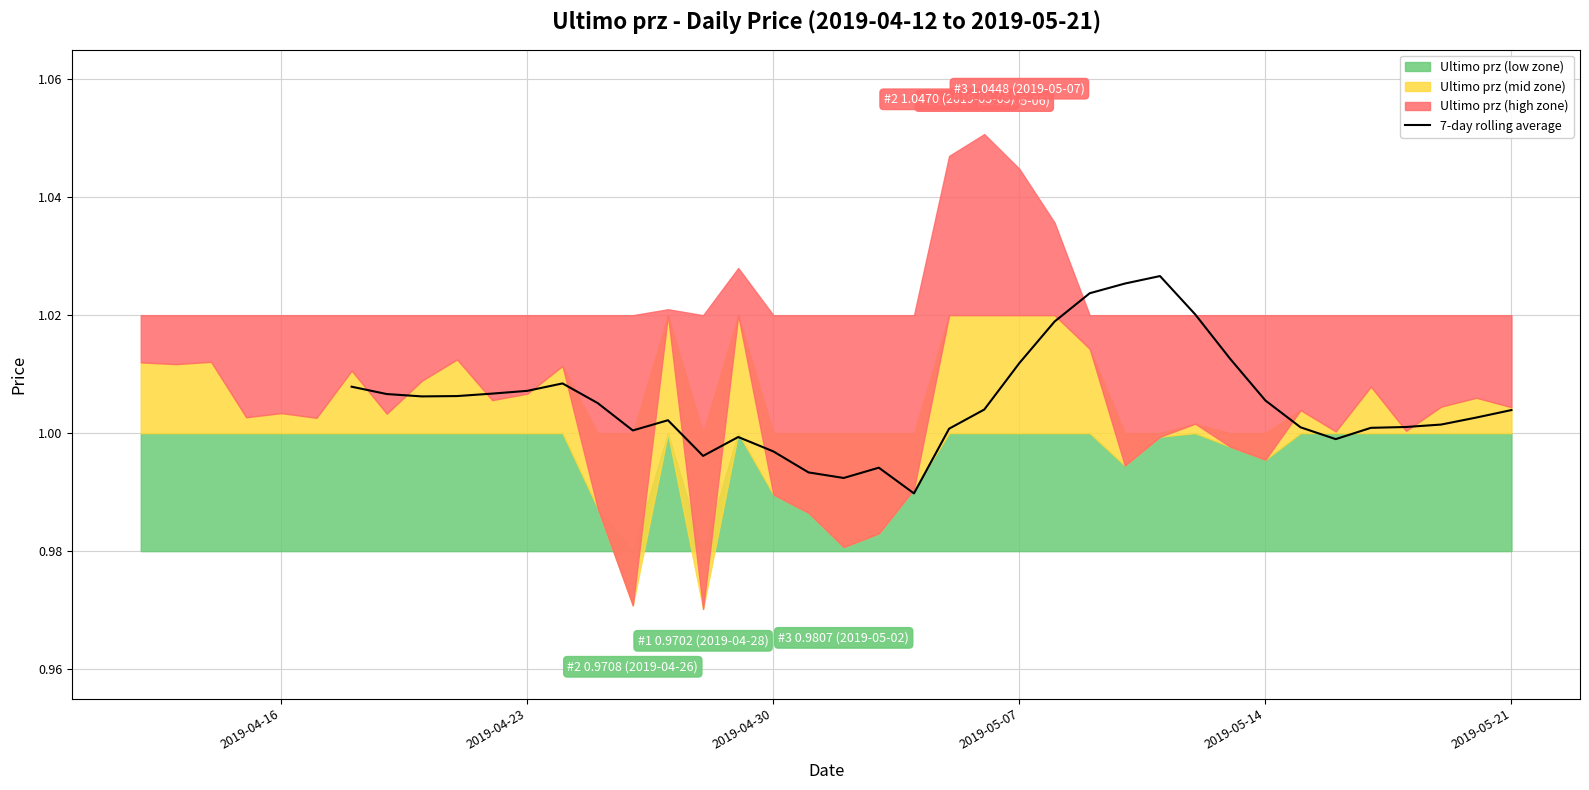

The value of 7-day rolling average at 2019-04-23 is 1.8. True or false?

False